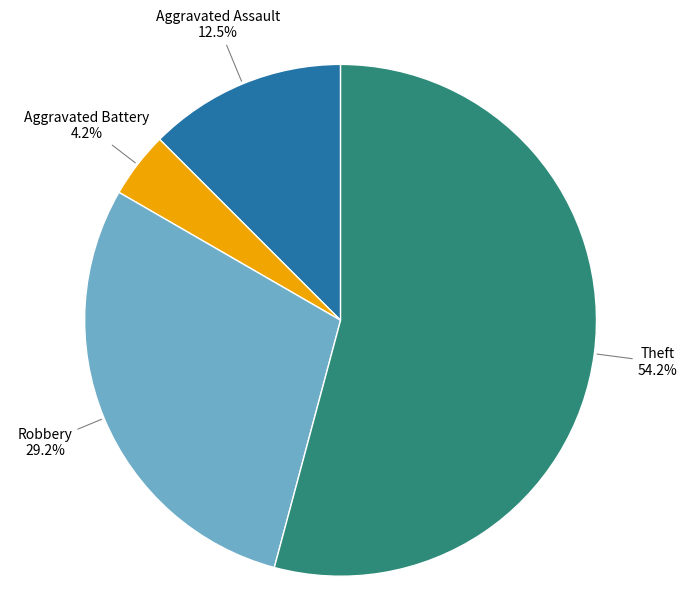

To the nearest percent, what percentage of the pie is Theft?

54%